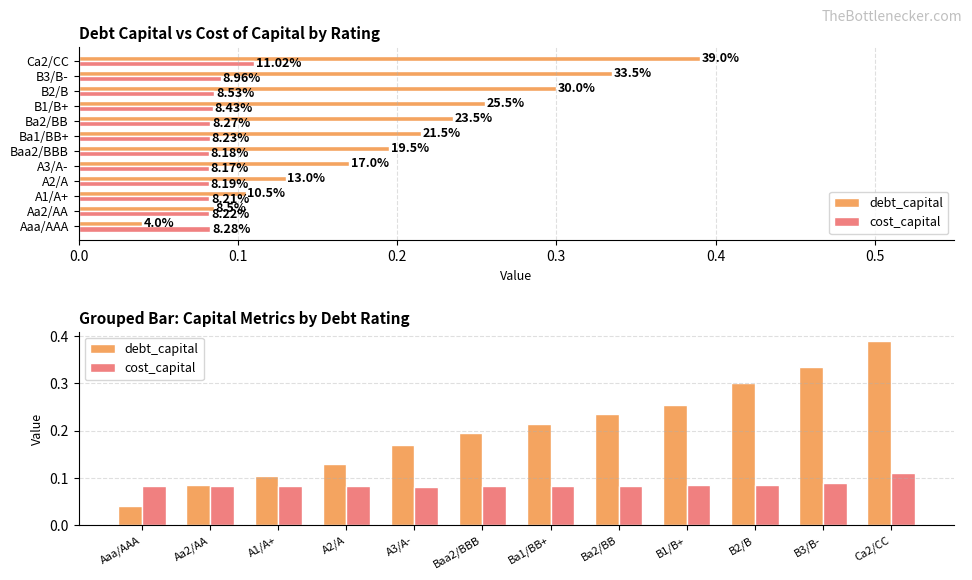

True or false: cost_capital has a value of 0.1 at Baa2/BBB.

True